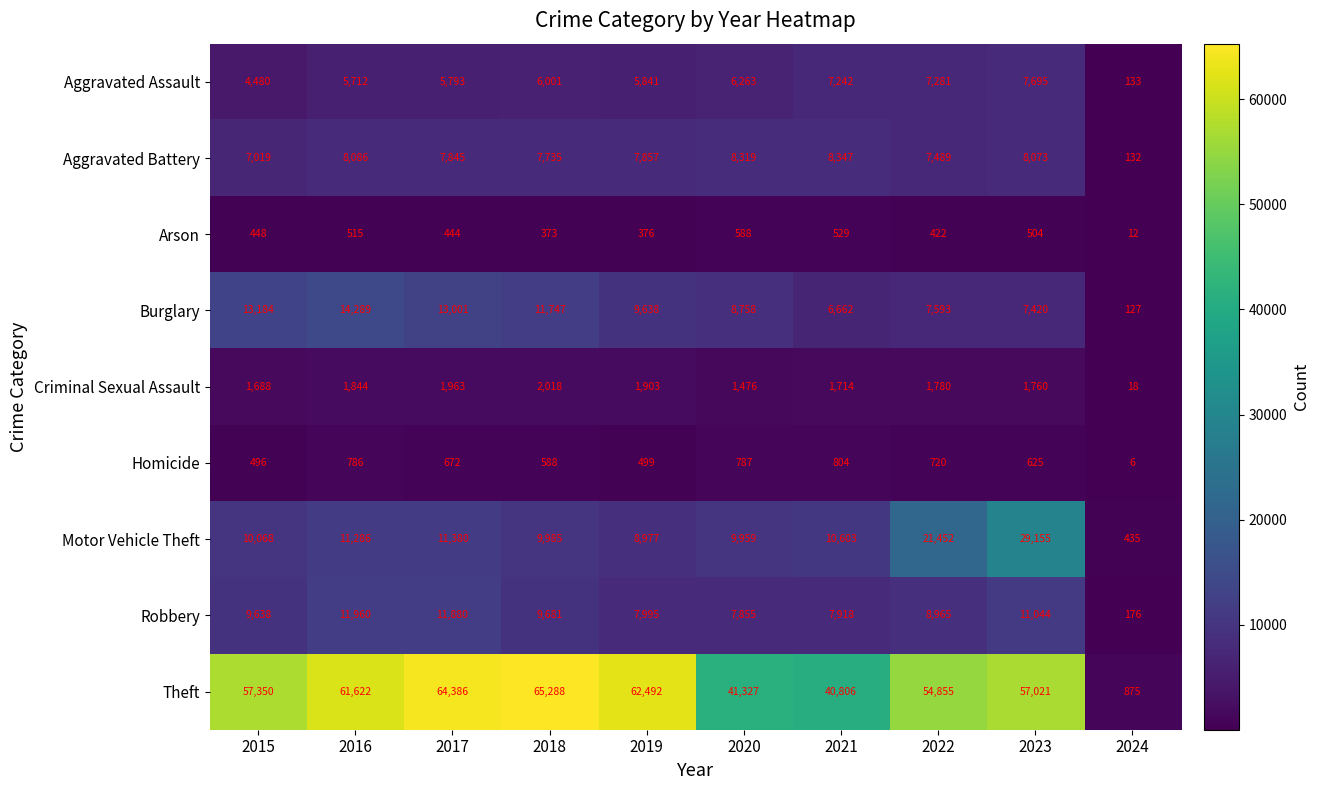

At which label is Theft closest to 33081?

2021